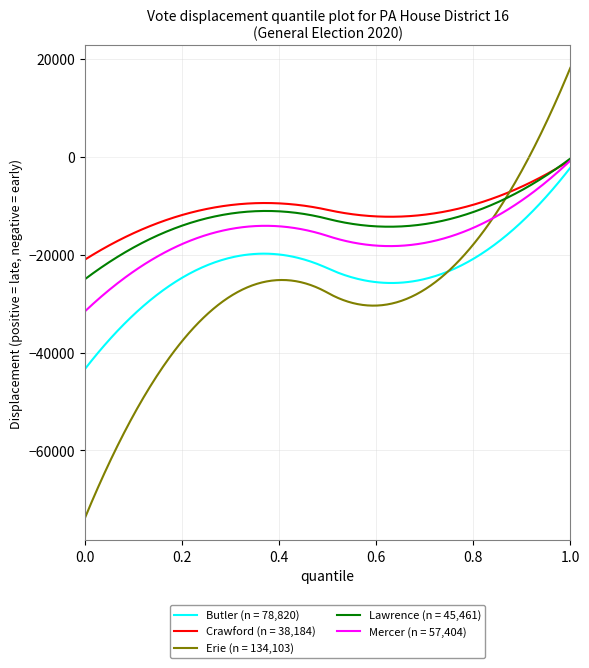

Which series has the widest spread of values?

Erie (n = 134,103)